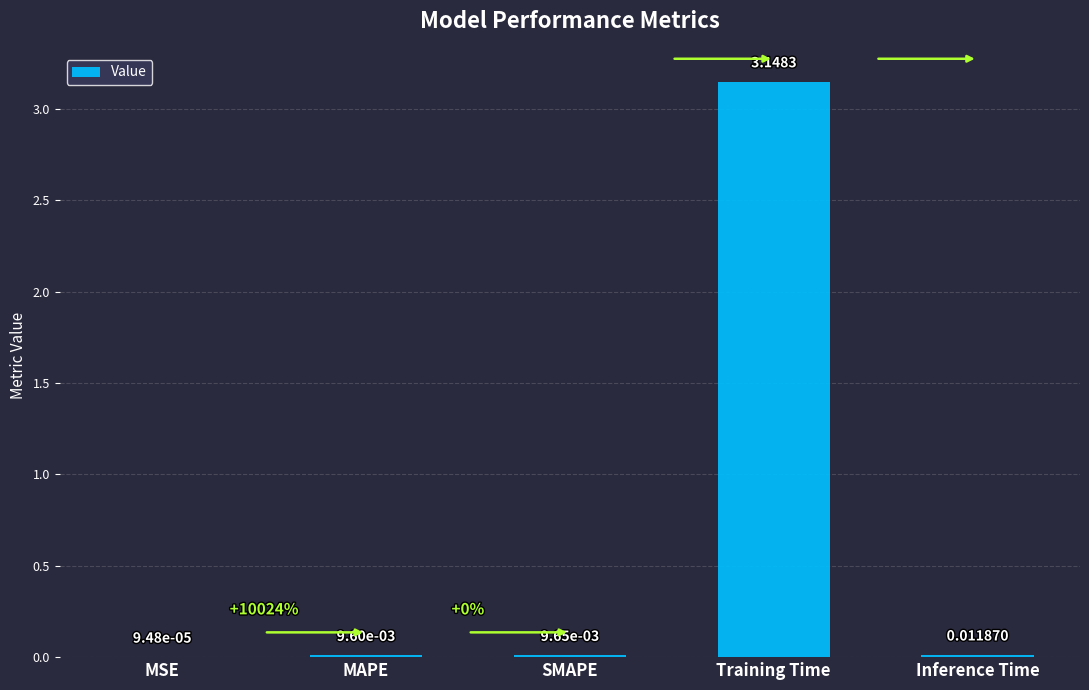

What is the change in value from Training Time to Inference Time?

-3.1